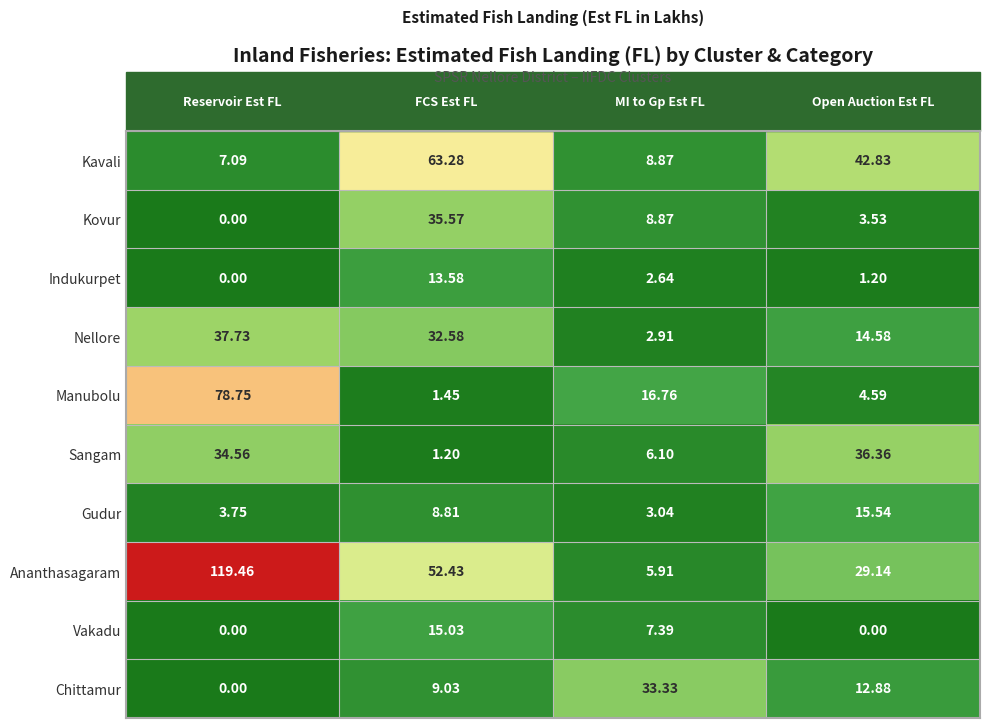

At which category is the sum across all series the highest?

Reservoir Est FL